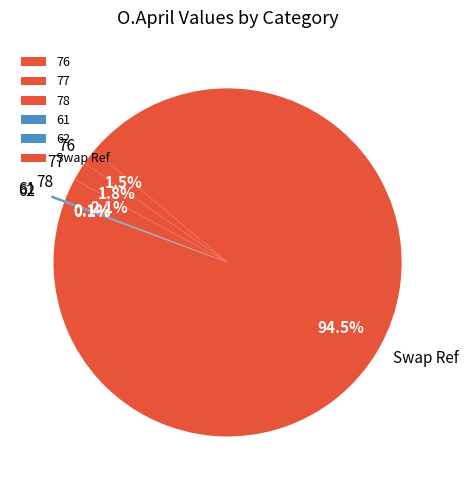

To the nearest percent, what is the combined percentage of Swap Ref and 78?

97%